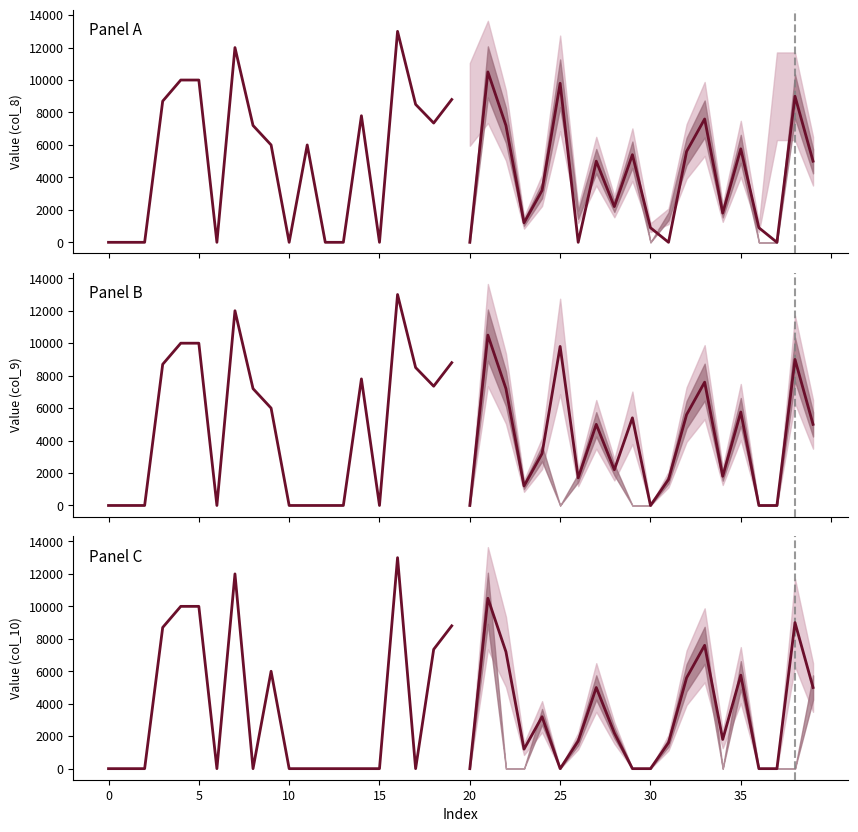

Between which two adjacent categories do Median forecast and Historical first intersect?

10 and 15